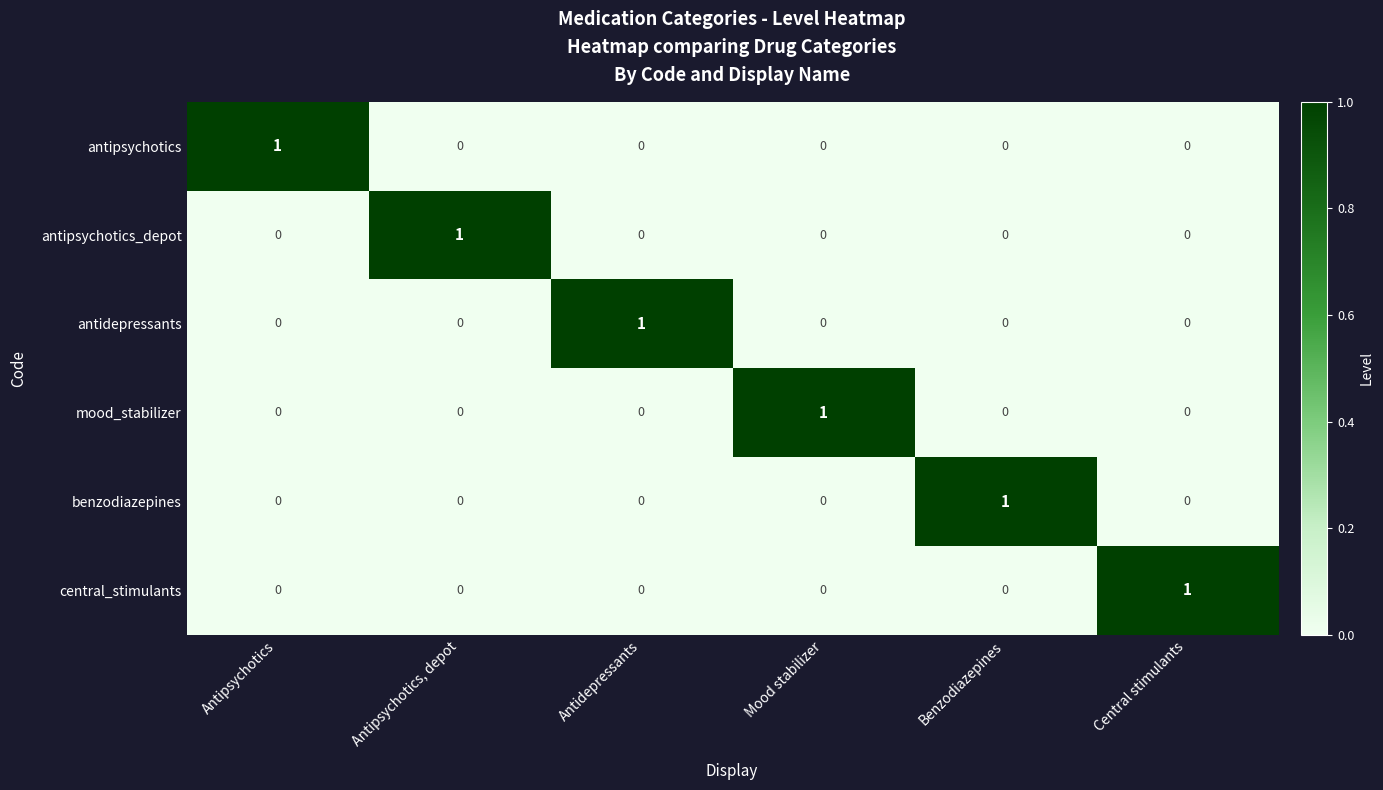

At which label does antidepressants reach its peak?

Antidepressants